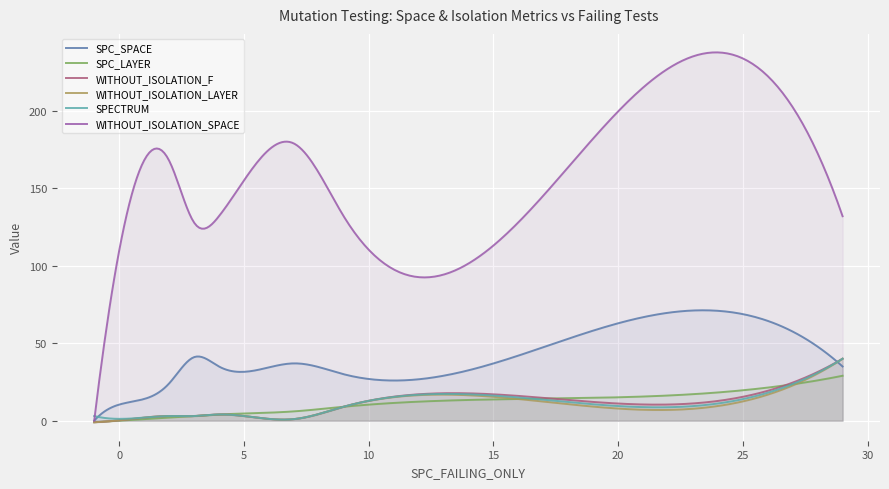

How many negative values does the SPC_LAYER series have?

1